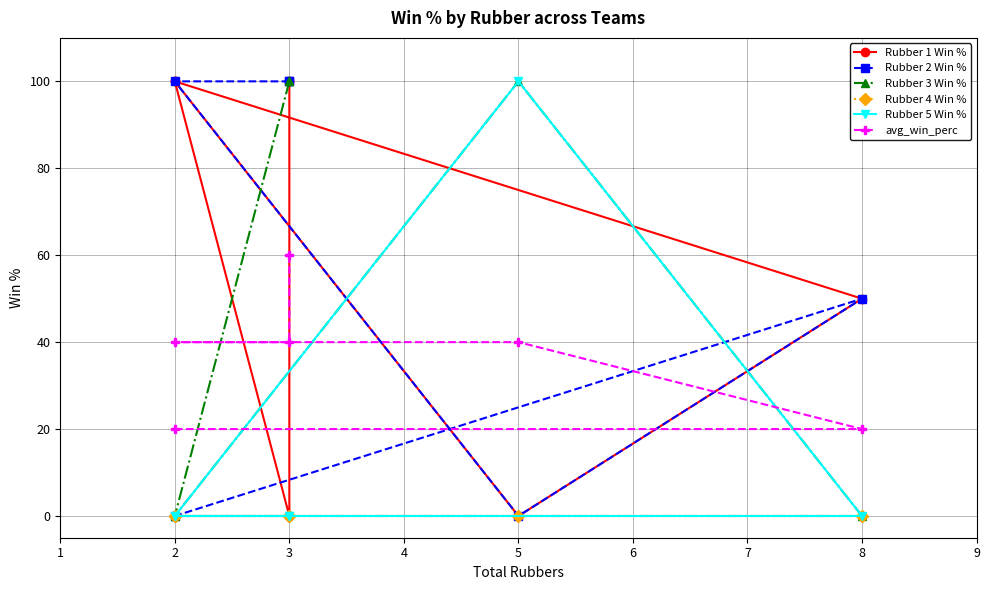

Which series has the largest range (max minus min)?

Rubber 1 Win %